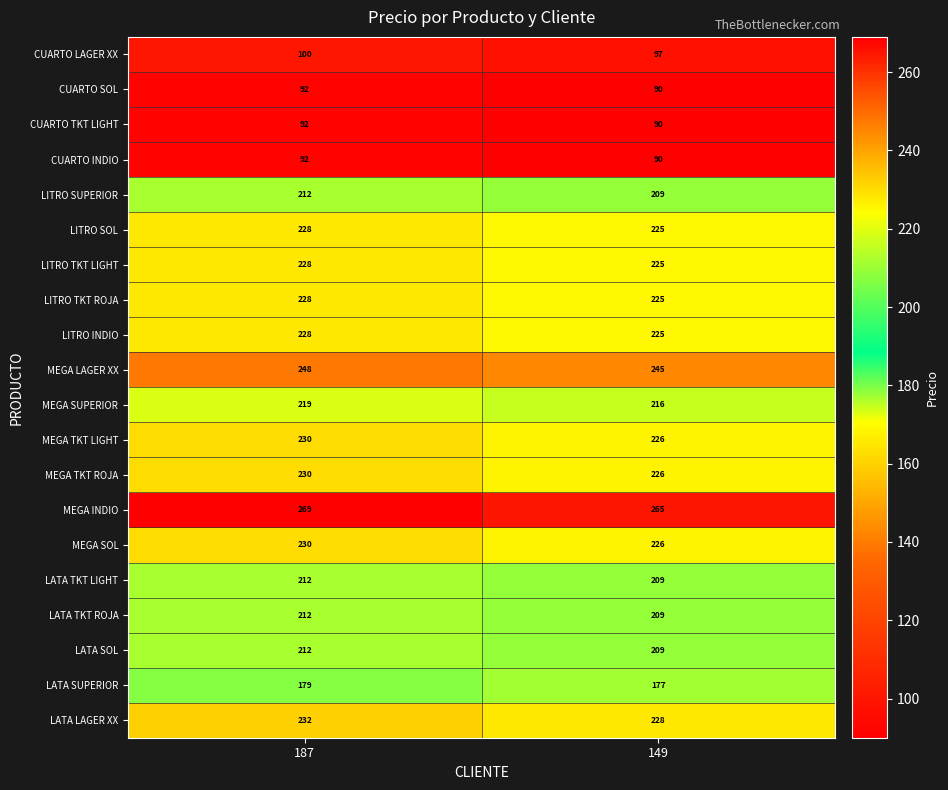

At which category does the chart reach its peak across all series?

187